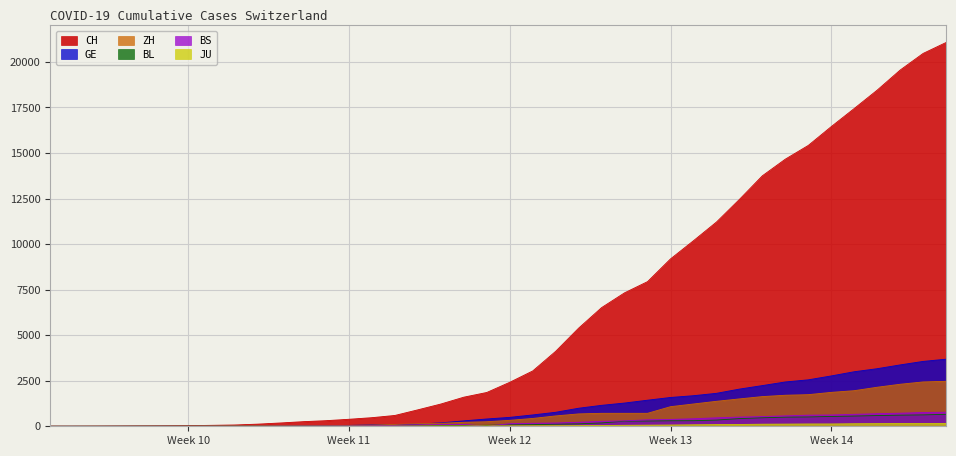

Which series has the largest range (max minus min)?

CH